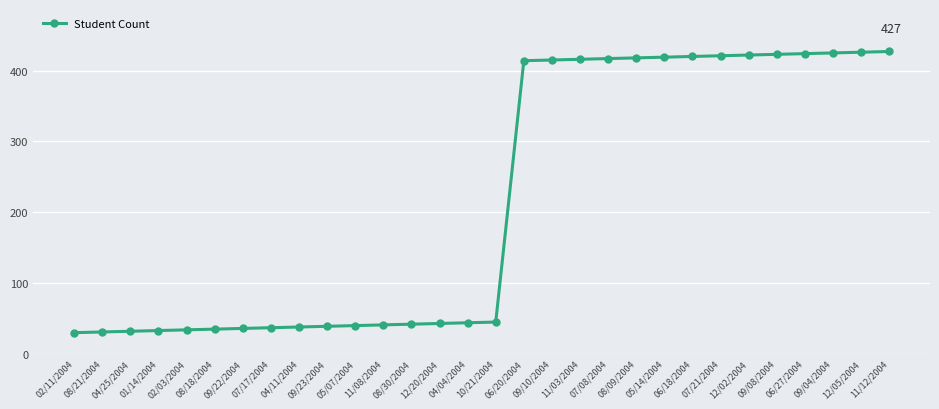

Is it true that the value at 12/02/2004 is 422?

True